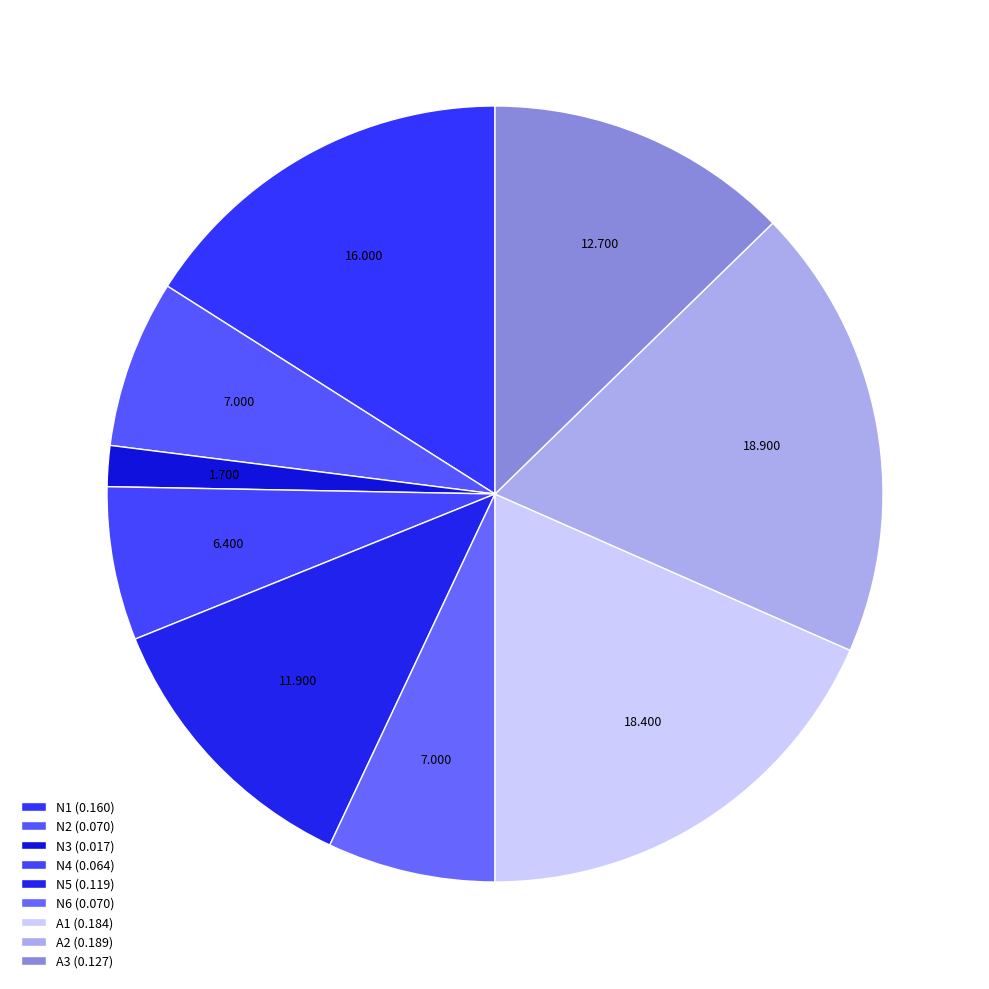

Does A2 account for over 50% of the chart?

No